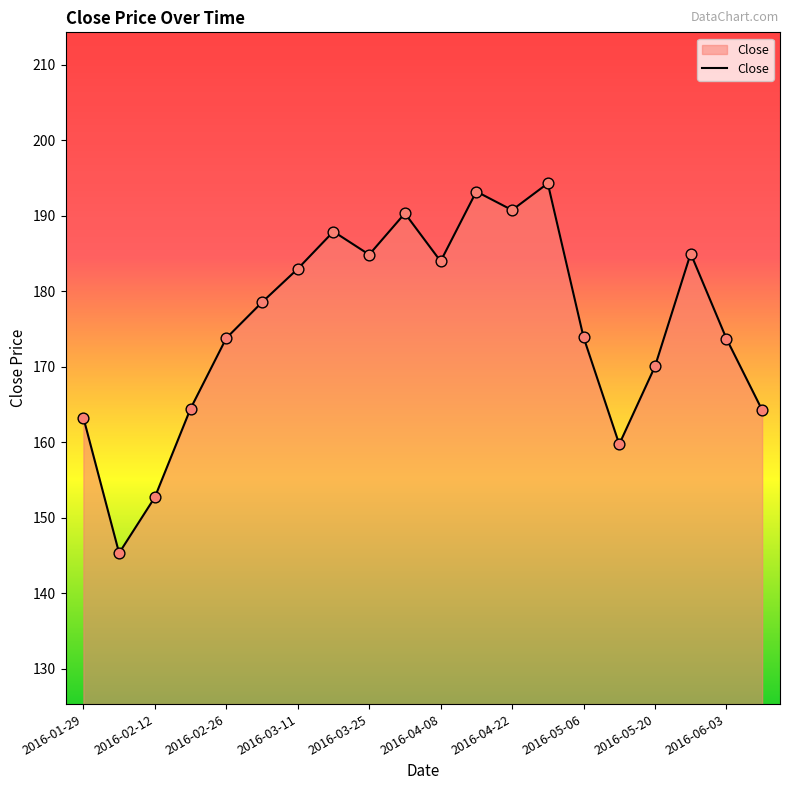

What is the greatest value displayed?

194.3